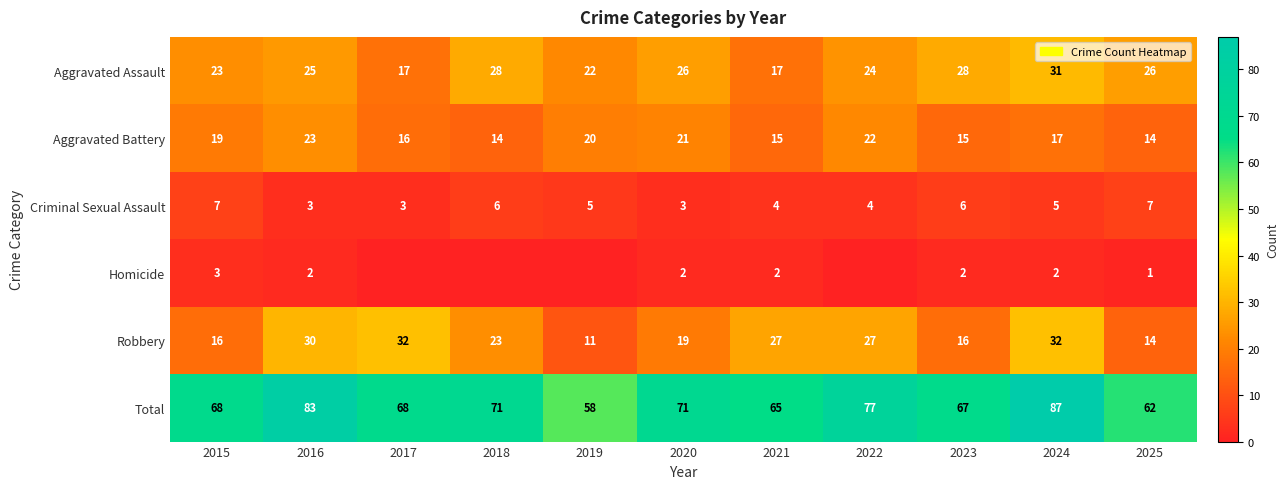

Rank the series at 2020 from lowest to highest value.

Homicide, Criminal Sexual Assault, Robbery, Aggravated Battery, Aggravated Assault, Total